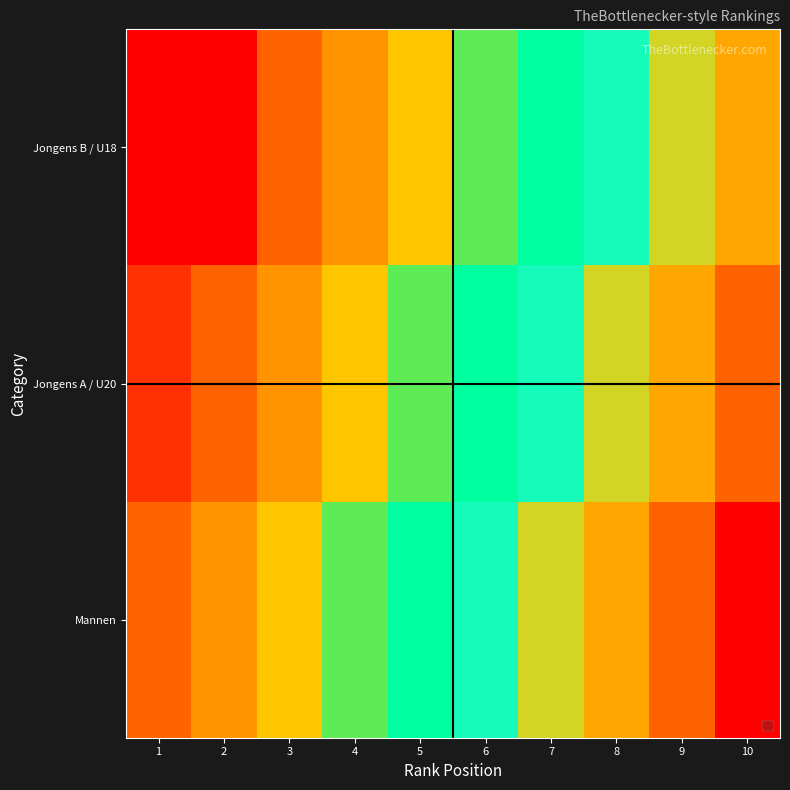

Between 10 and 5, which is larger?

10